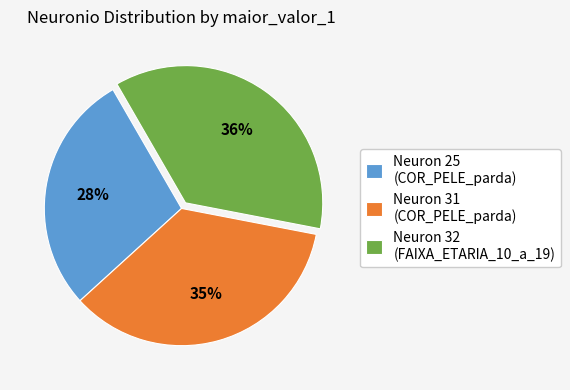

Is the sum of Neuron 25 (COR_PELE_parda) and Neuron 31 (COR_PELE_parda) greater than half?

Yes